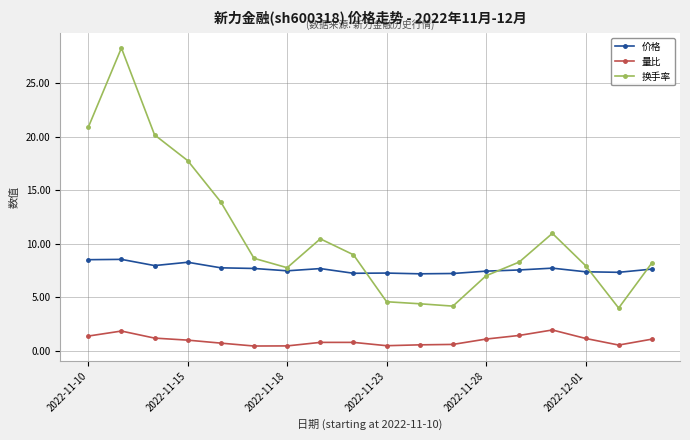

Rank the series by their maximum value, from highest to lowest.

换手率, 价格, 量比